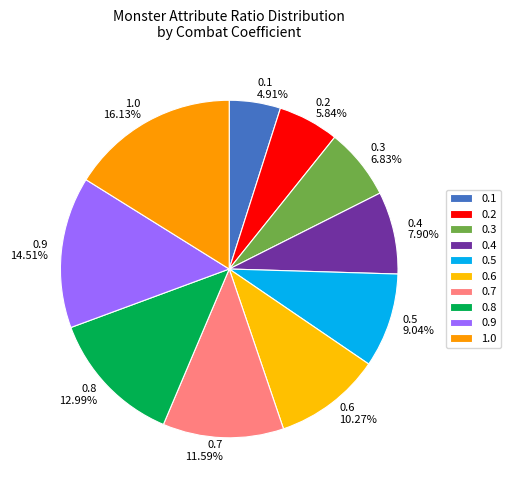

Is there a majority slice in this chart?

No